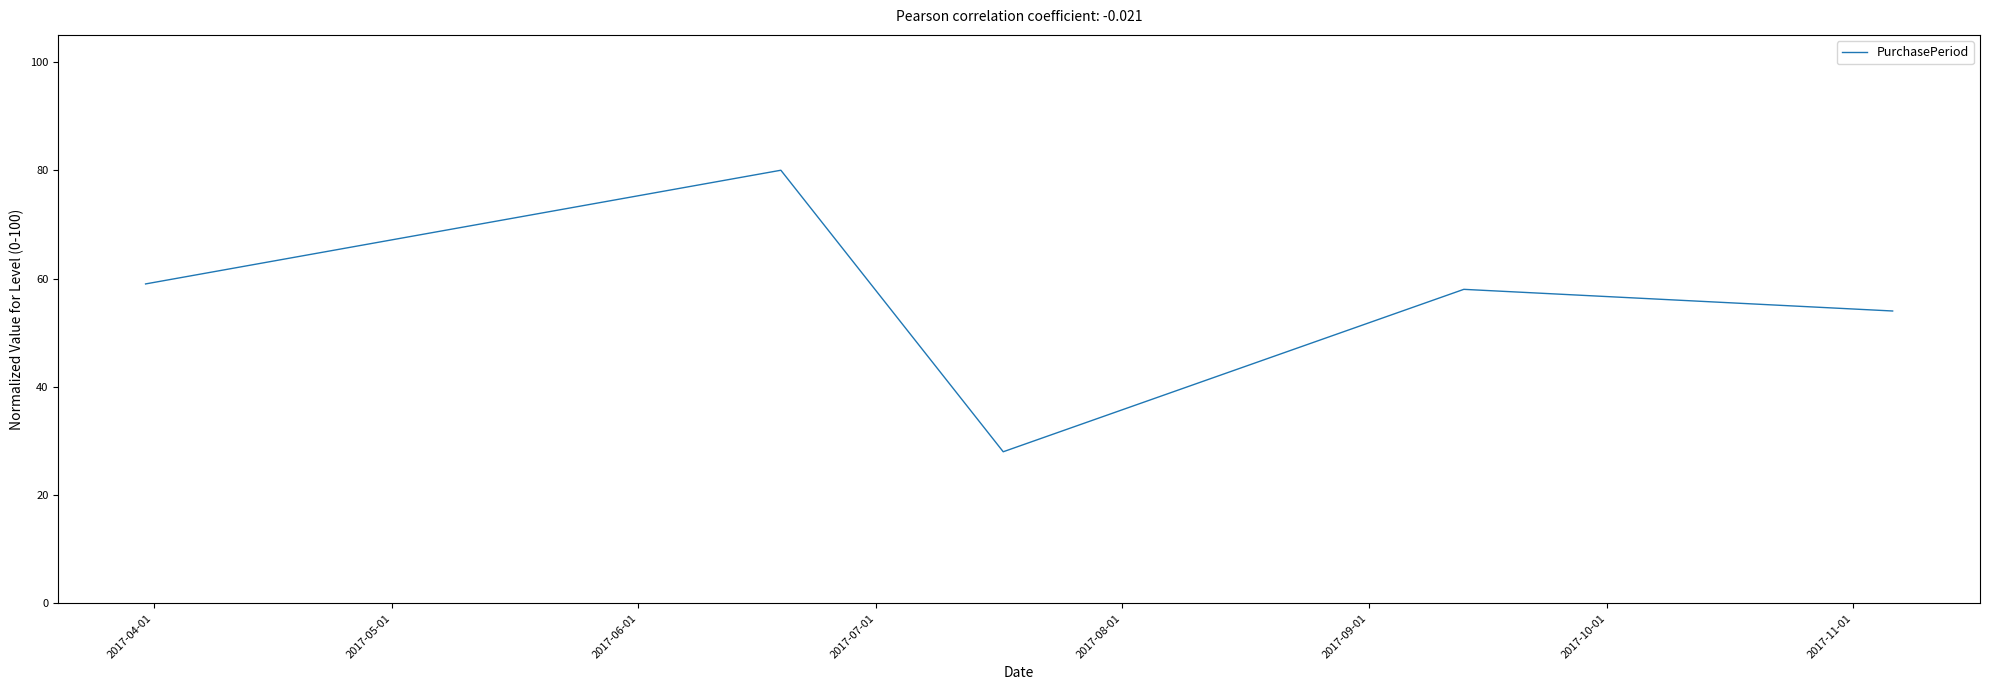

True or false: there are more than 0 points higher than both neighbors.

True